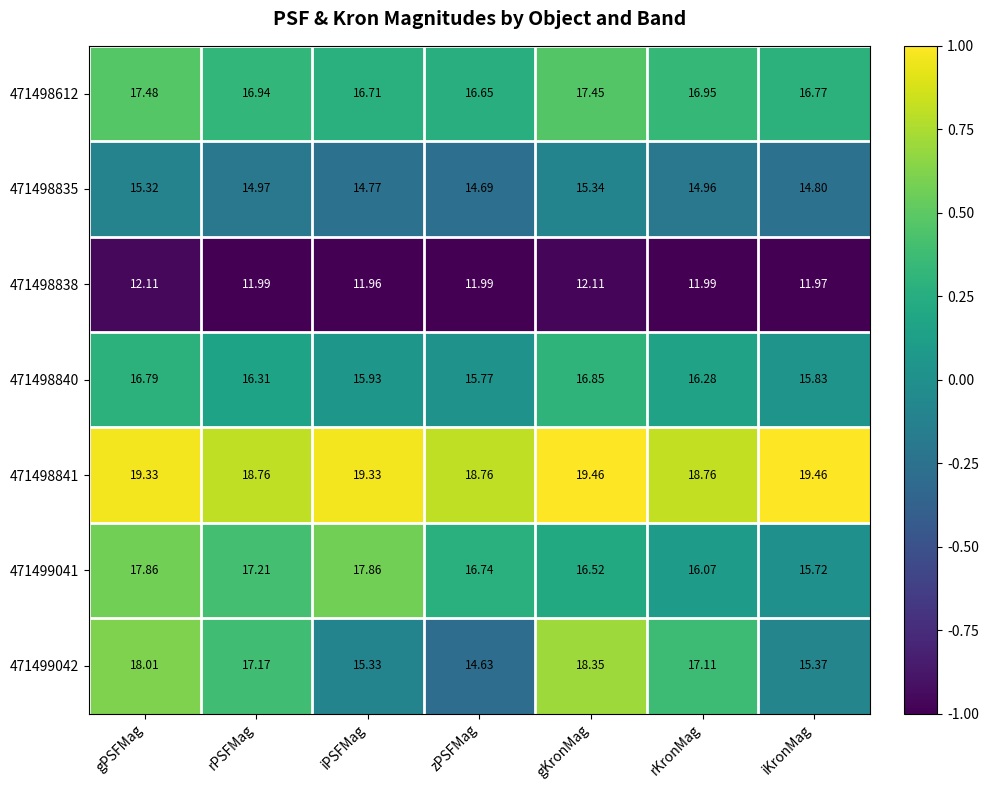

At iPSFMag, list the series in order from smallest to largest.

471498838, 471498835, 471499042, 471498840, 471498612, 471499041, 471498841